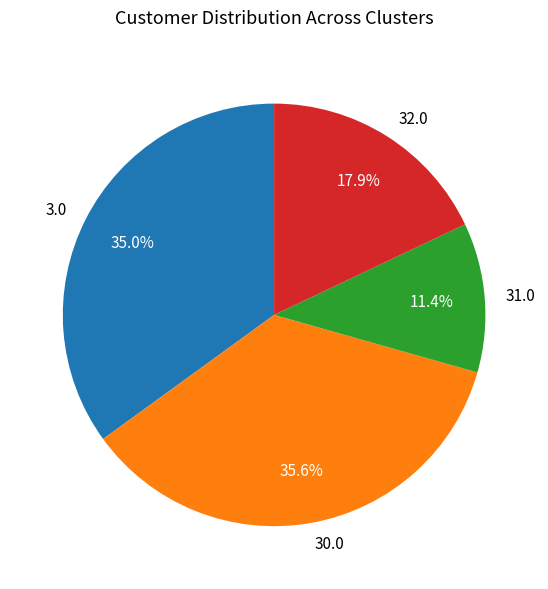

To the nearest percent, what is the difference between the largest and smallest slice percentages?

24%